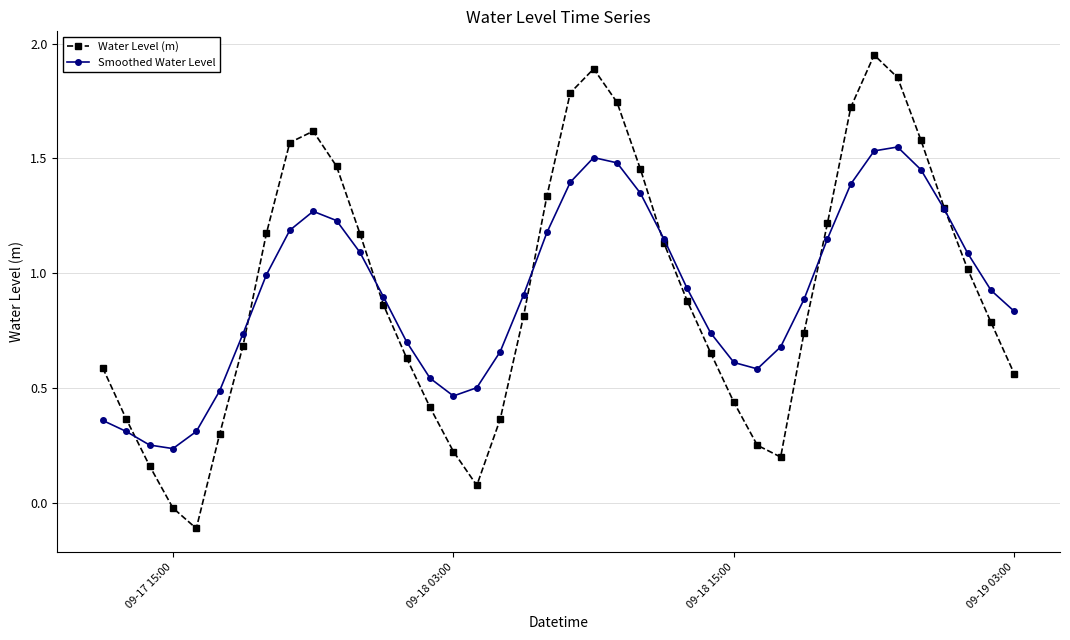

List the series in order of their peak value, highest first.

Water Level (m), Smoothed Water Level